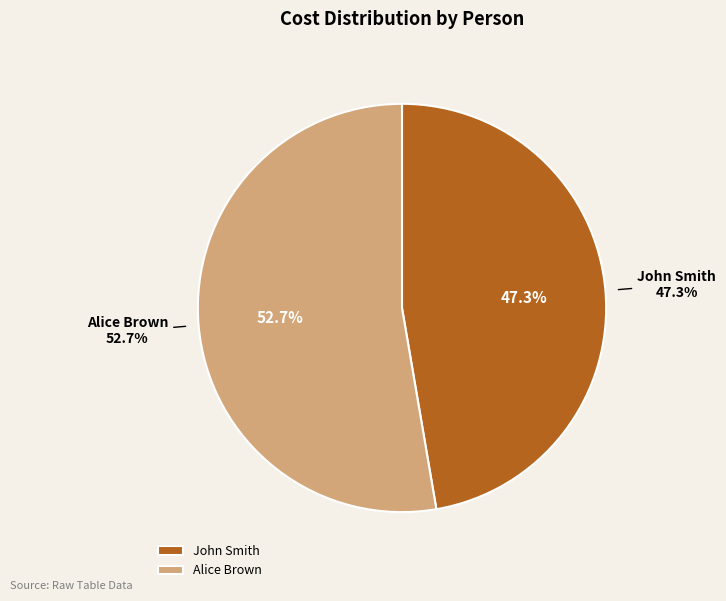

Between John Smith and Alice Brown, which is larger?

Alice Brown